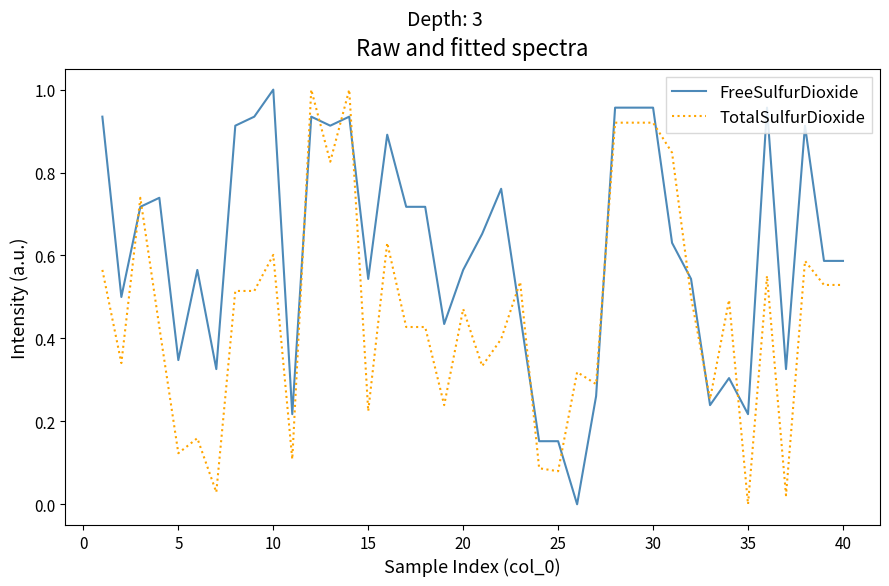

Which series has the largest total across all categories?

FreeSulfurDioxide